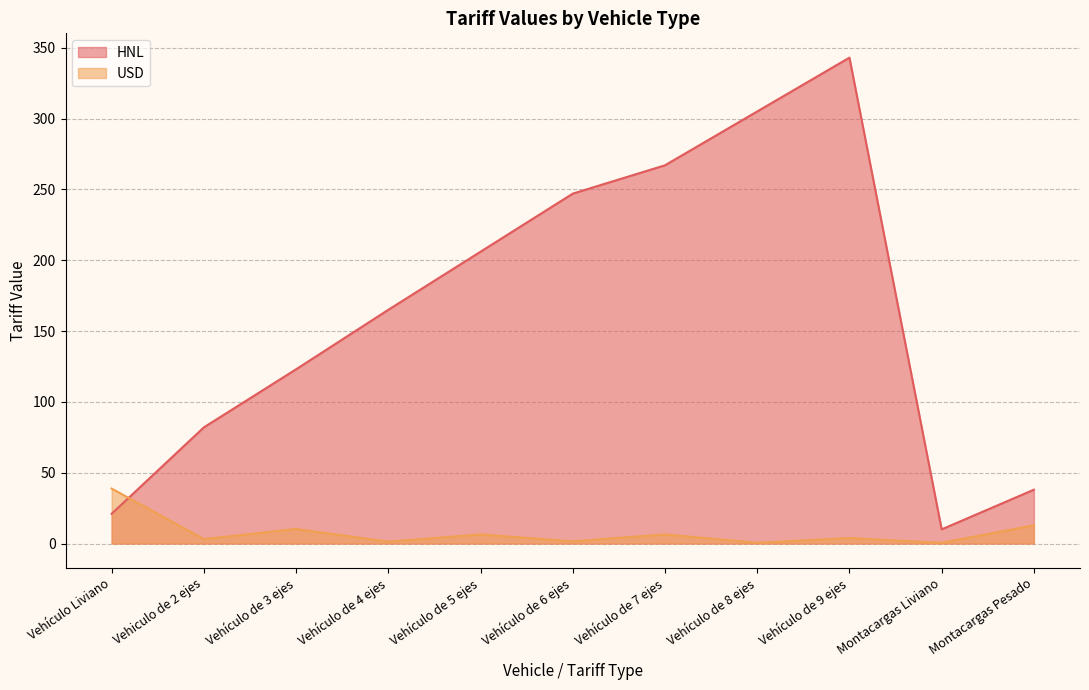

Is it true that HNL equals 20.9 at Vehiculo de 2 ejes?

False